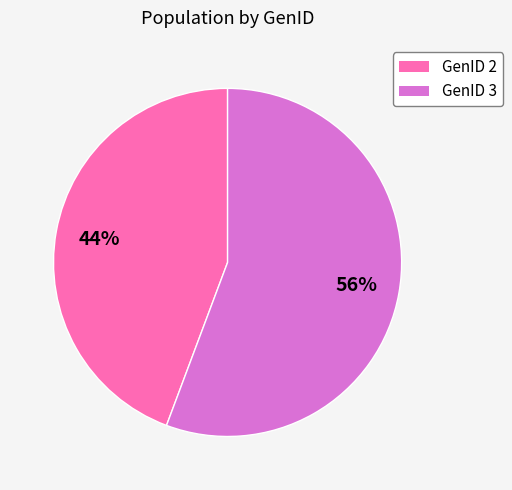

Which slice represents more than half of the pie?

GenID 3